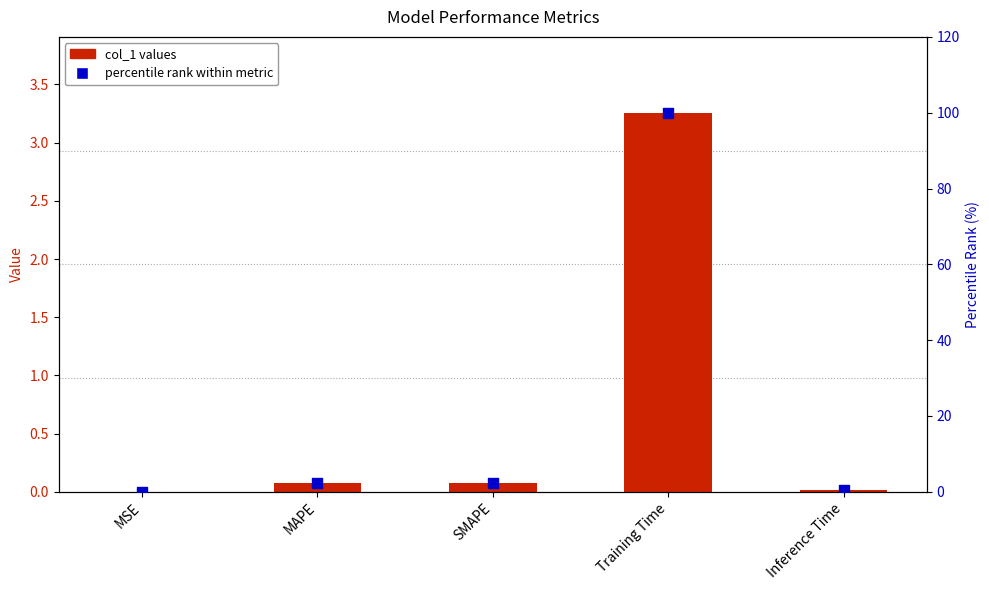

What are all the series names shown in the legend?

col_1 values, percentile rank within metric